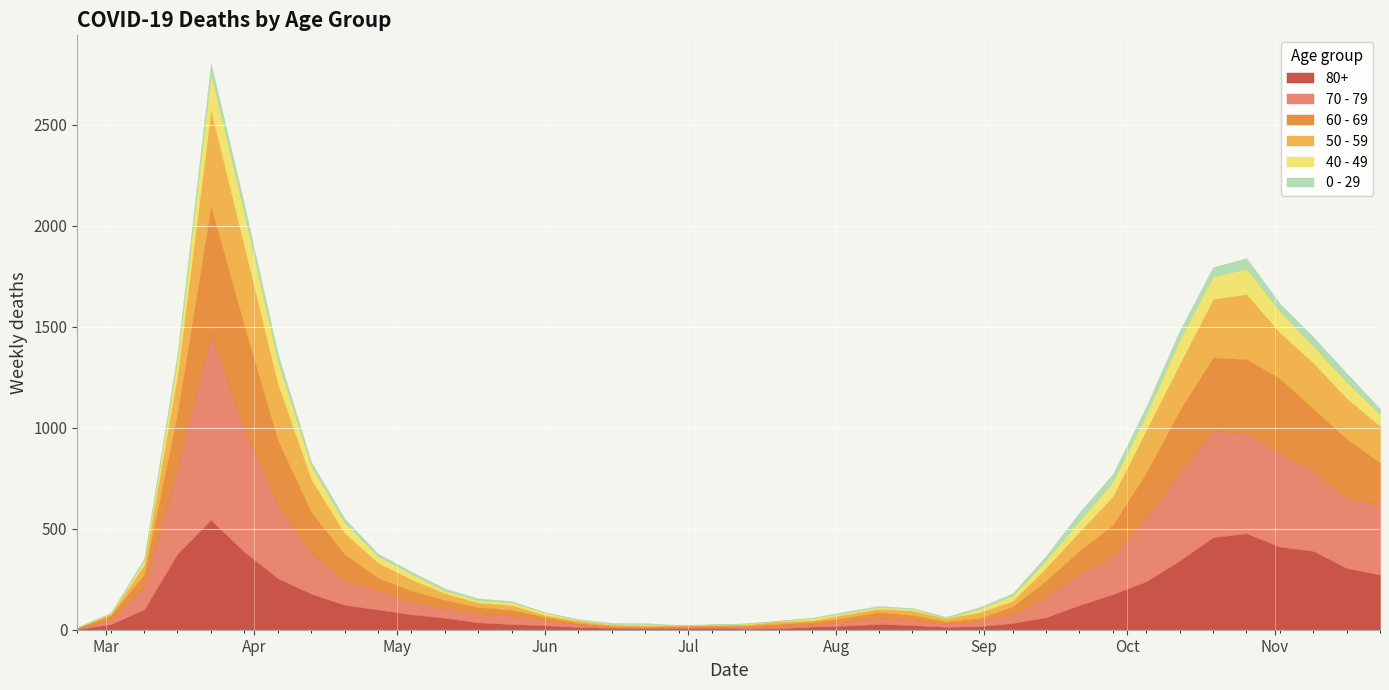

What are all the series names shown in the legend?

80+, 70 - 79, 60 - 69, 50 - 59, 40 - 49, 0 - 29